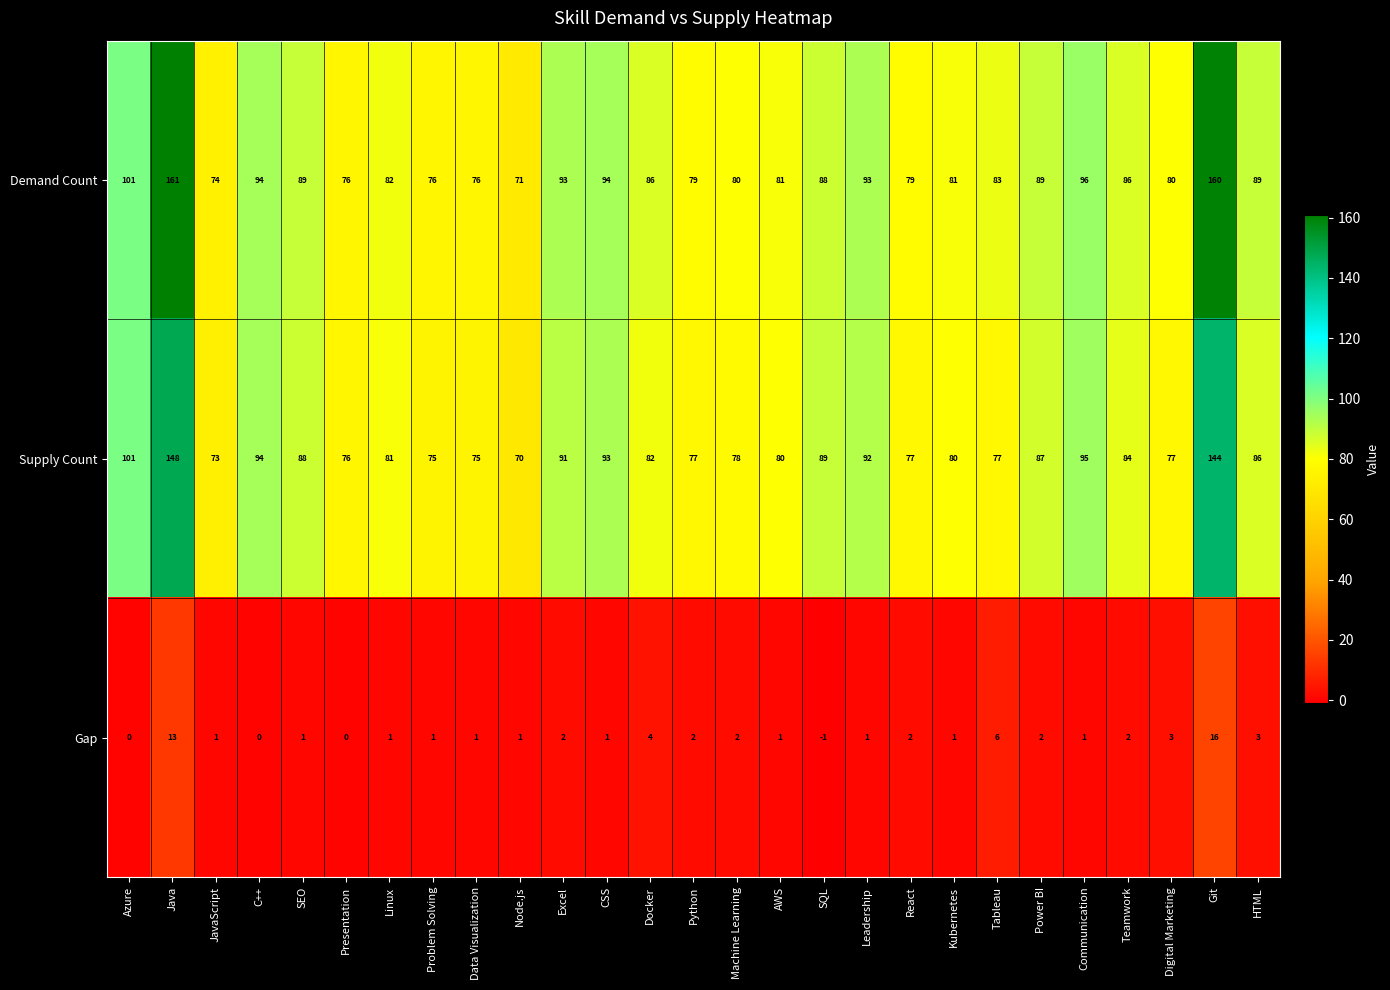

How many negative values does the Gap series have?

1